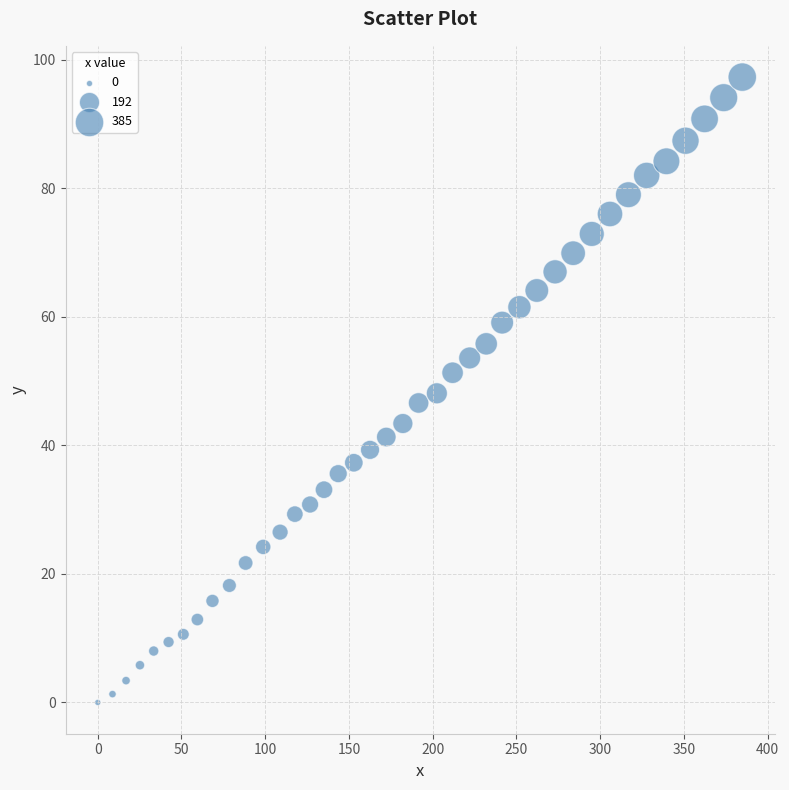

What is the range of X values (max minus min)?

384.9